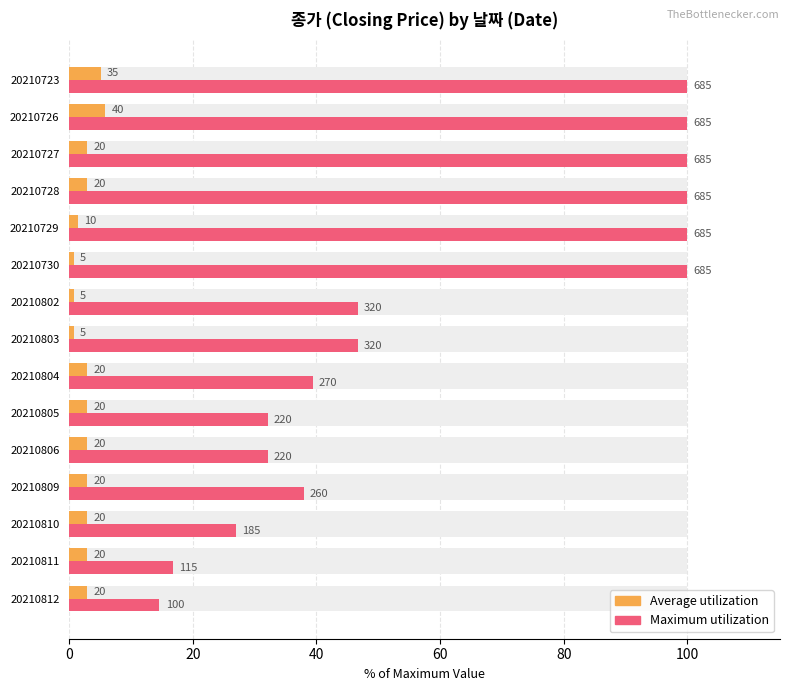

List the series in order of their overall mean, lowest first.

Average utilization, Maximum utilization